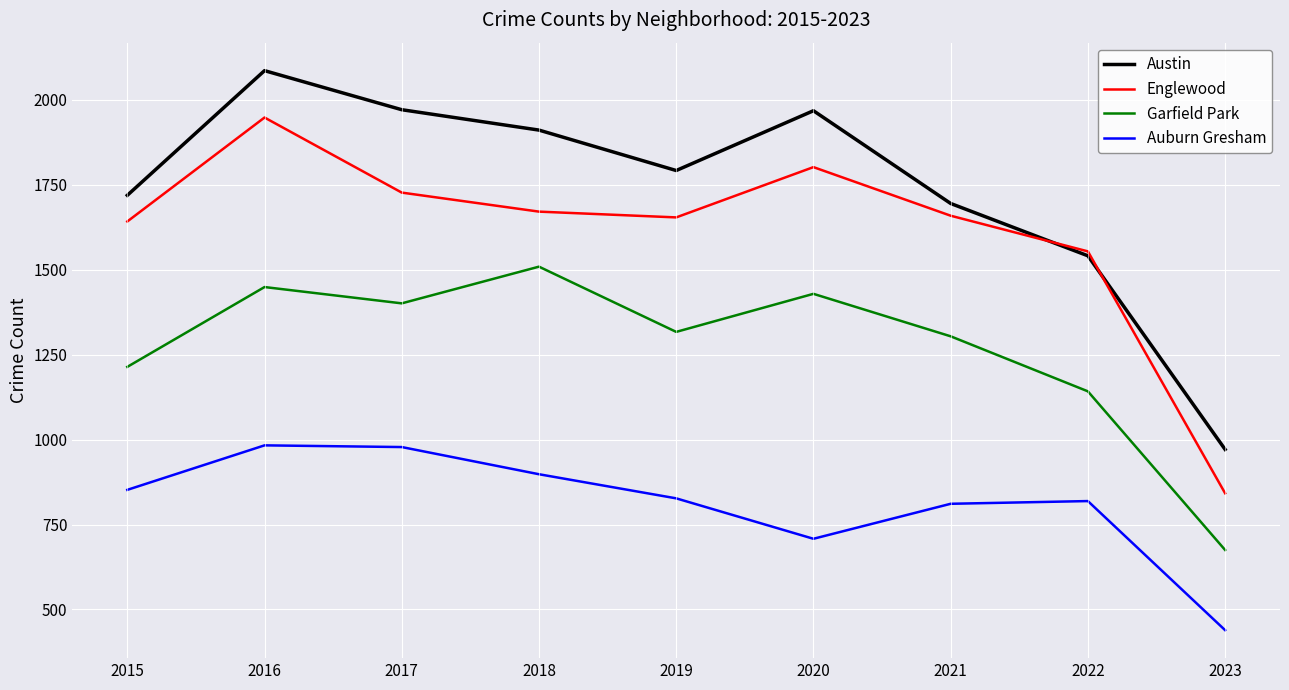

Rank the series by their maximum value, from lowest to highest.

Auburn Gresham, Garfield Park, Englewood, Austin